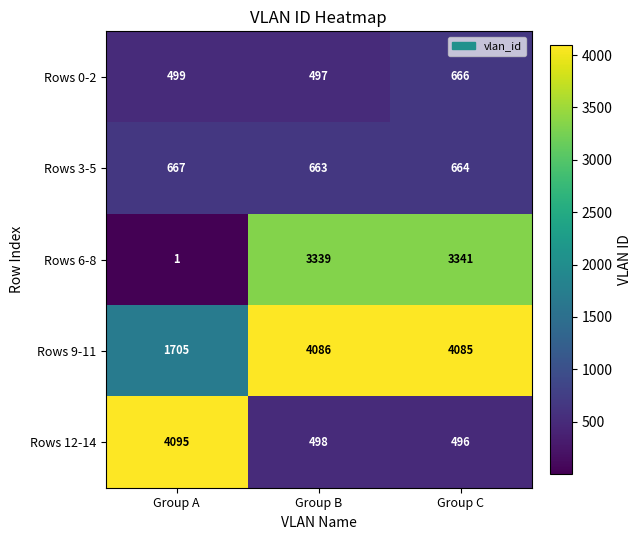

The Rows 3-5 series shows 939 at Group B. True or false?

False